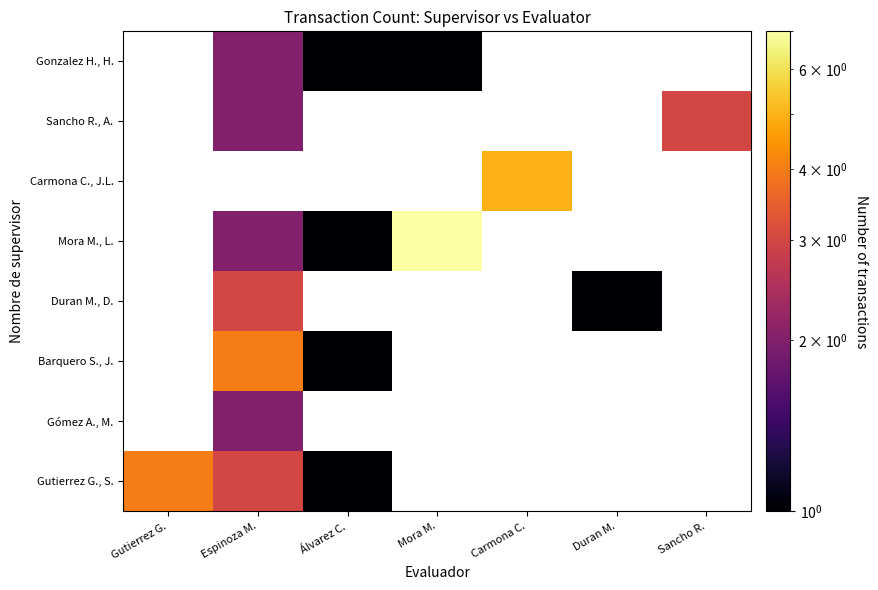

Count the number of categories in the chart.

7